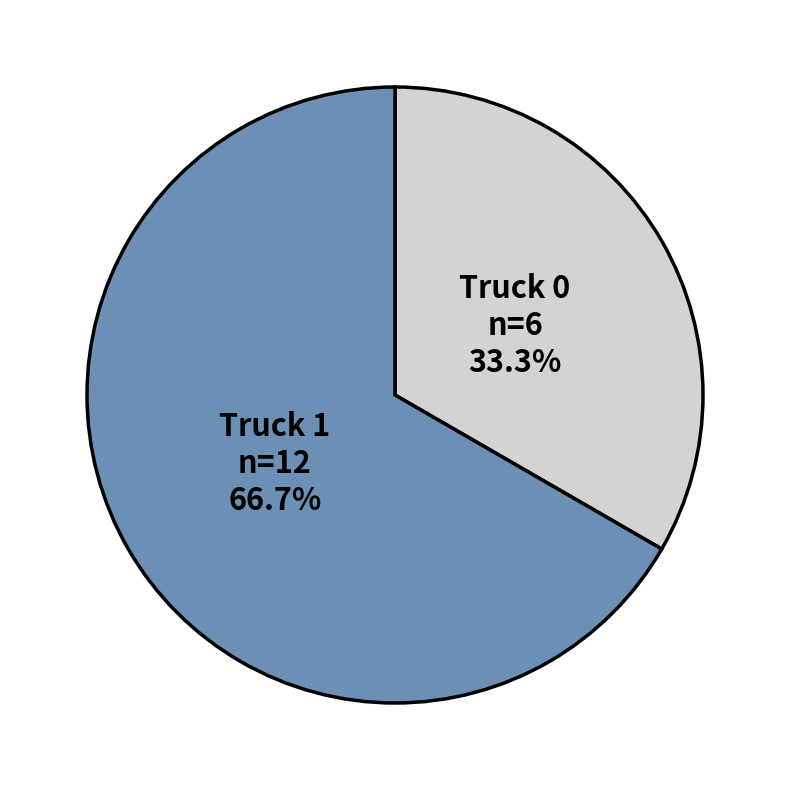

Approximately how many times larger is the value at Truck 0 compared to Truck 1?

0.5